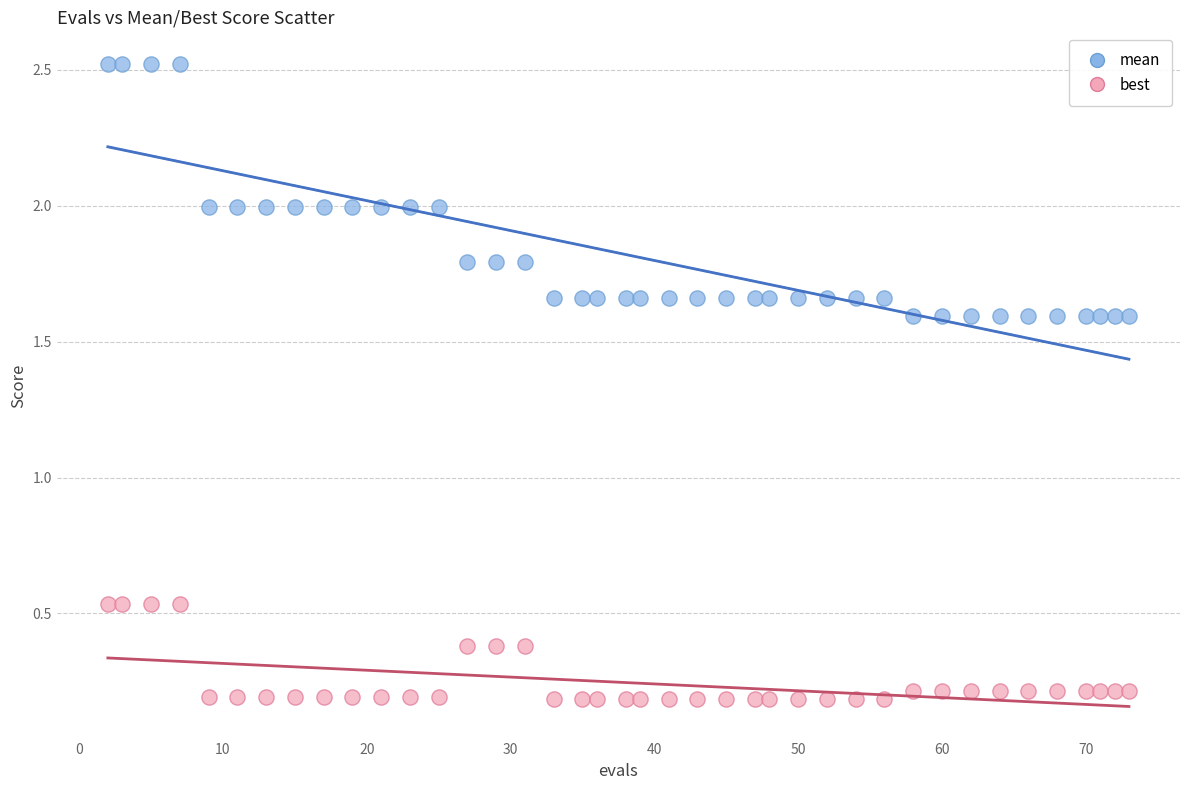

Which series has the widest spread of Y values?

mean